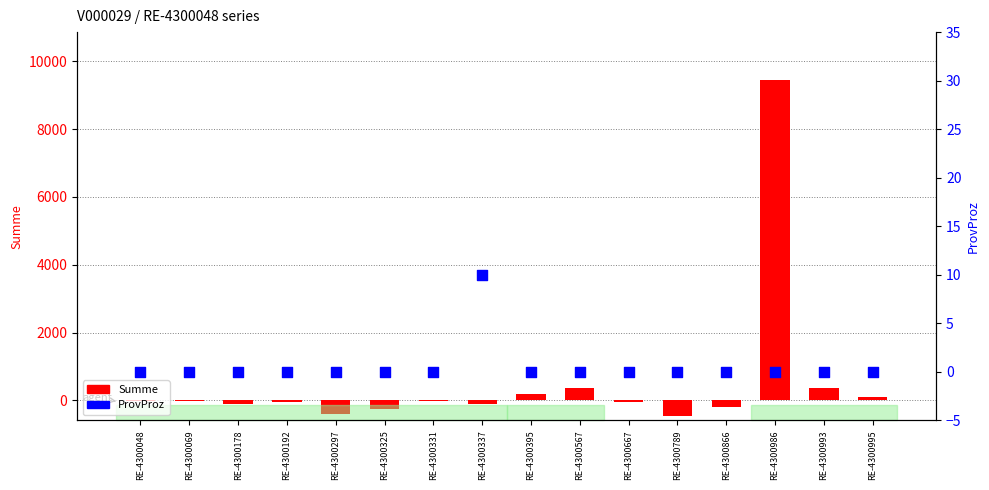

At how many categories does at least one series exceed 2695?

1